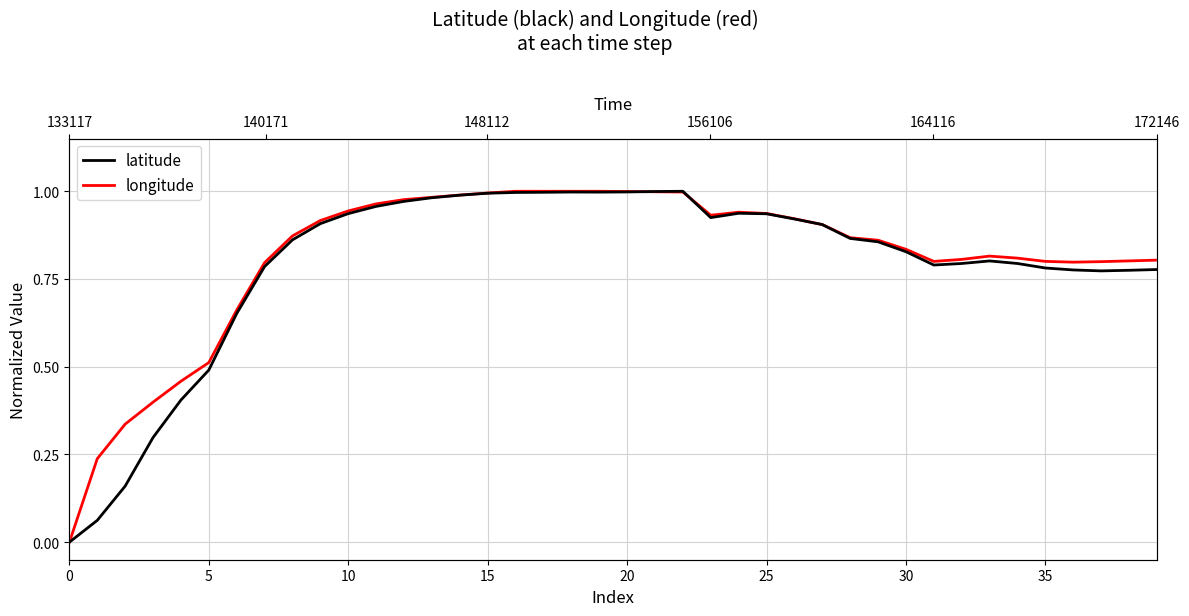

What is the label of the 18th point from the right?

22